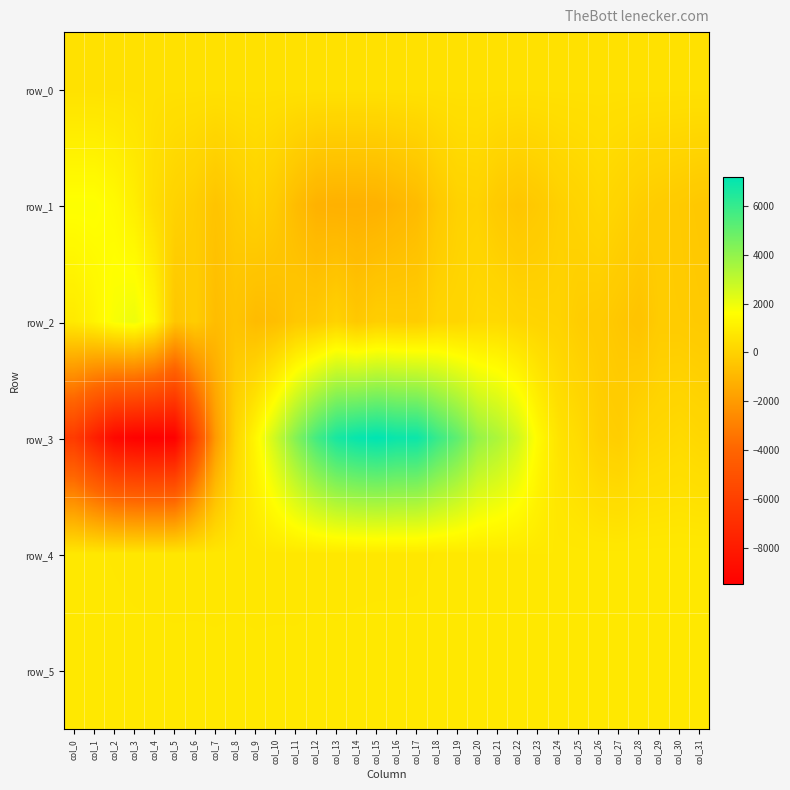

Reading right to left, extract all data points from this chart.

row_0: 557.3	557.2	557.2	557.2	557.1	557.0	557.0	556.9	556.9	556.8	556.8	556.7	556.7	556.6	556.6	556.5	556.5	556.4	556.4	556.3	556.3	556.2	556.2	556.2	556.1	556.0	556.0	555.9	555.9	555.8	555.8	555.7
row_1: -371.0	-281.0	-200.0	-120.0	58.0	222.0	75.0	-57.0	-290.0	-433.0	-291.0	19.0	-17.0	-326.0	-821.0	-1000.0	-1187.0	-1212.0	-1221.0	-1157.0	-774.0	-272.0	-9.0	-216.0	-503.0	-148.0	19.0	393.0	1026.0	1446.0	1674.0	1677.0
row_2: -292.0	-240.0	-229.0	-536.0	-392.0	-233.0	-165.0	51.0	87.0	143.0	281.0	278.0	138.0	119.0	-177.0	-153.0	-119.0	-353.0	21.0	-288.0	-371.0	-712.0	-813.0	-516.0	-768.0	-199.0	-437.0	1279.0	2005.0	1773.0	1220.0	859.0
row_3: 209.0	303.0	232.0	168.0	-137.0	-55.0	335.0	633.0	1442.0	2643.0	3422.0	3914.0	5096.0	5936.0	6905.0	6945.0	7185.0	7017.0	6651.0	5686.0	4321.0	2769.0	1342.0	99.0	-2048.0	-5824.0	-9402.0	-9497.0	-9380.0	-9039.0	-7715.0	-6250.0
row_4: 831.0	828.0	829.0	826.0	826.0	826.0	822.0	831.0	831.0	828.0	822.0	821.0	811.0	800.0	790.0	786.0	786.0	780.0	773.0	775.0	770.0	771.0	768.0	770.0	771.0	771.0	772.0	775.0	783.0	794.0	807.0	804.0
row_5: 827.0	821.0	826.0	826.0	823.0	825.0	820.0	828.0	830.0	824.0	817.0	825.0	822.0	819.0	815.0	819.0	818.0	821.0	818.0	823.0	817.0	817.0	815.0	822.0	815.0	820.0	817.0	820.0	818.0	822.0	825.0	823.0